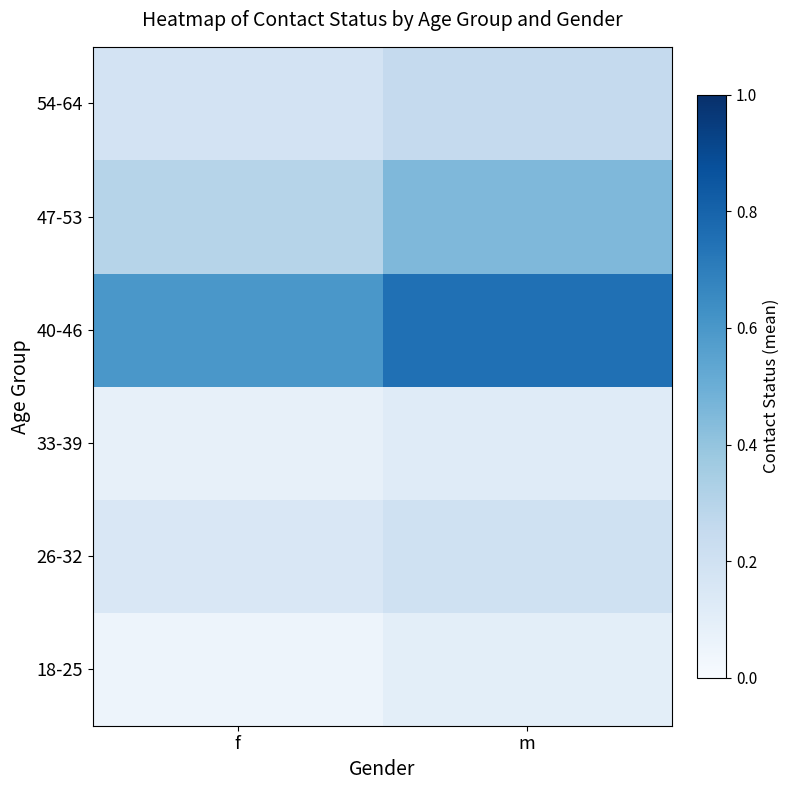

Which has a higher value, f or m?

m